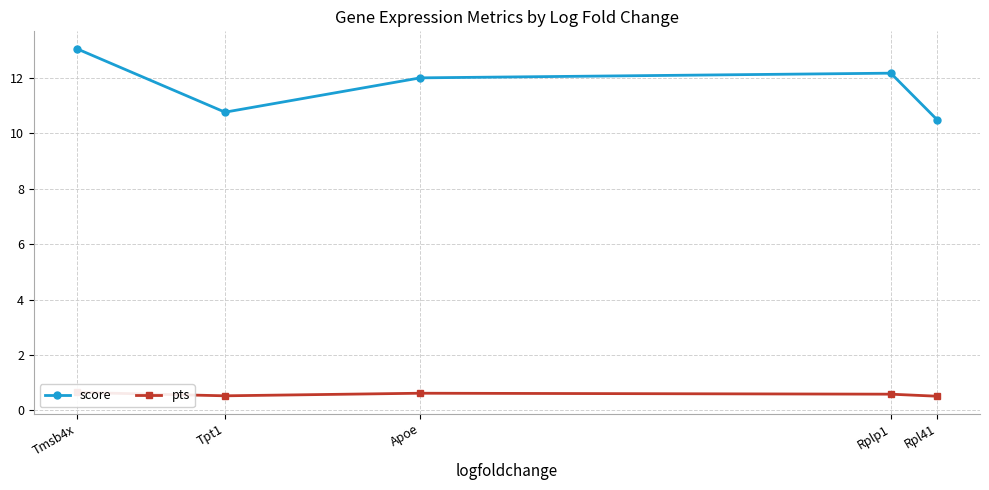

At which category is the sum across all series the highest?

Tmsb4x